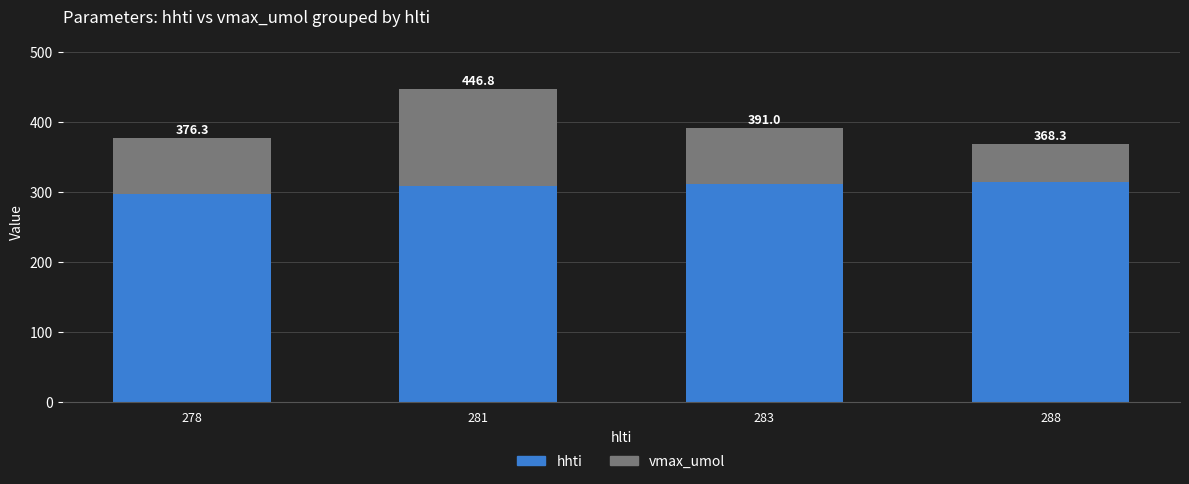

At how many categories does at least one series exceed 247?

4